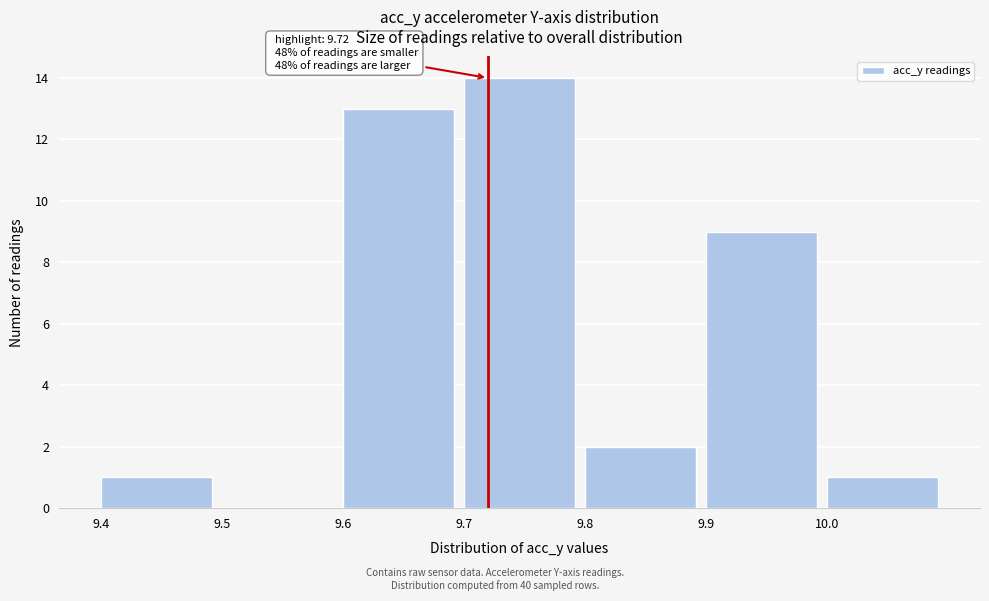

Over which range of the x-axis is the bar tallest?

9.7 to 9.8